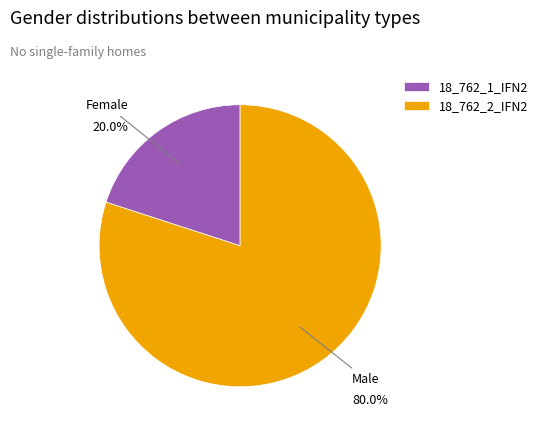

Which has a higher value, 18_762_1_IFN2 or 18_762_2_IFN2?

18_762_2_IFN2